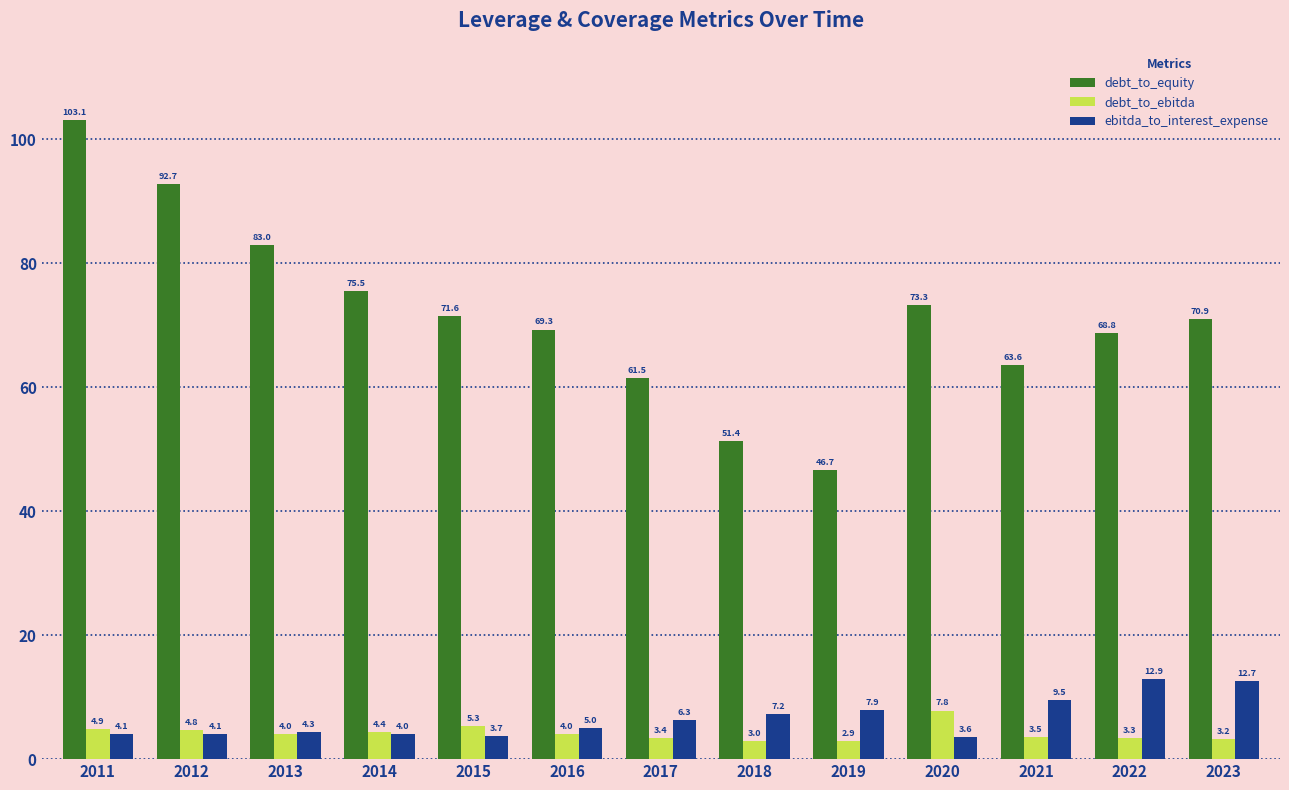

How many groups of bars are there?

13